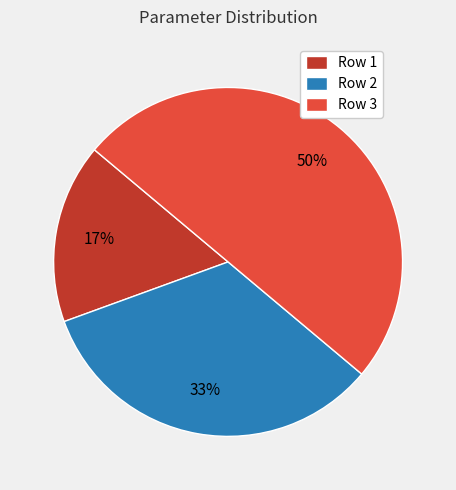

Is Row 1 the majority of the pie?

No